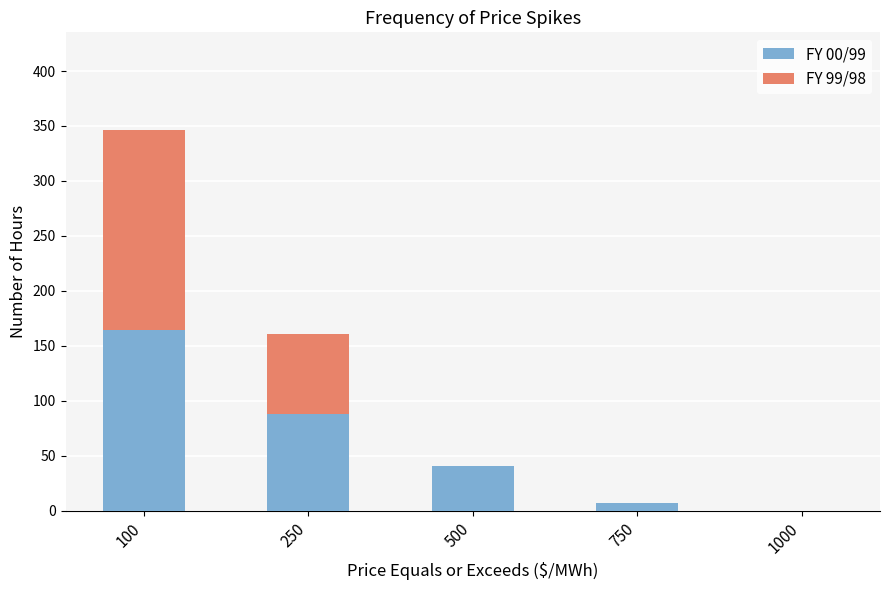

Reading left to right, list the values for the FY 00/99 series.

100=164	250=88	500=41	750=7	1000=0